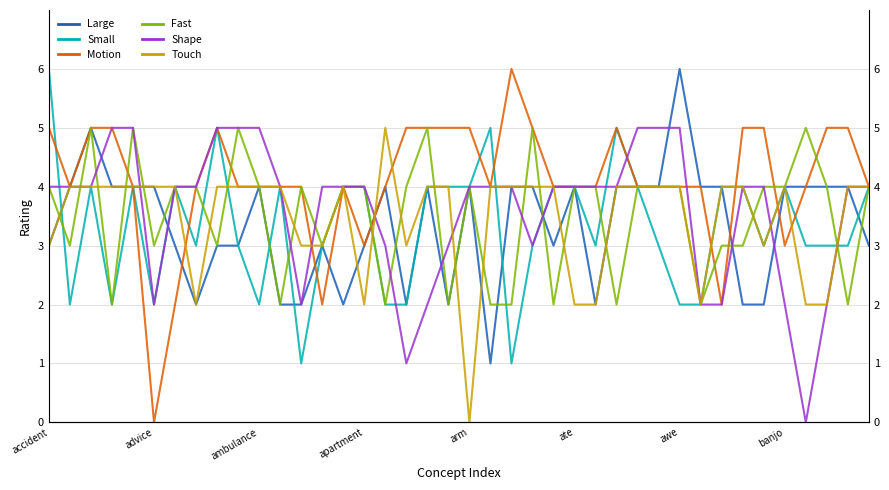

What is the maximum value for Small?

6